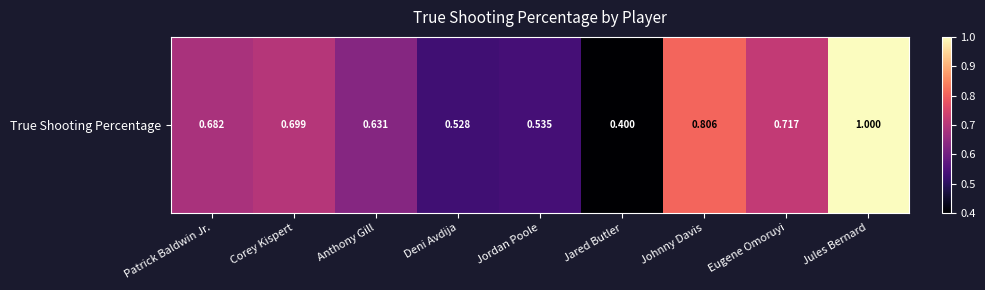

Rank the categories by value from lowest to highest.

Jared Butler, Deni Avdija, Jordan Poole, Anthony Gill, Patrick Baldwin Jr., Corey Kispert, Eugene Omoruyi, Johnny Davis, Jules Bernard